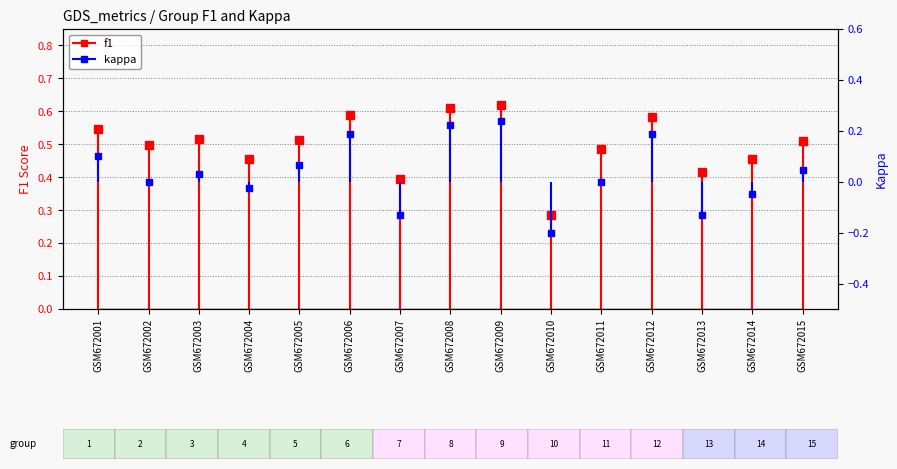

How many data points in kappa are above 0?

8